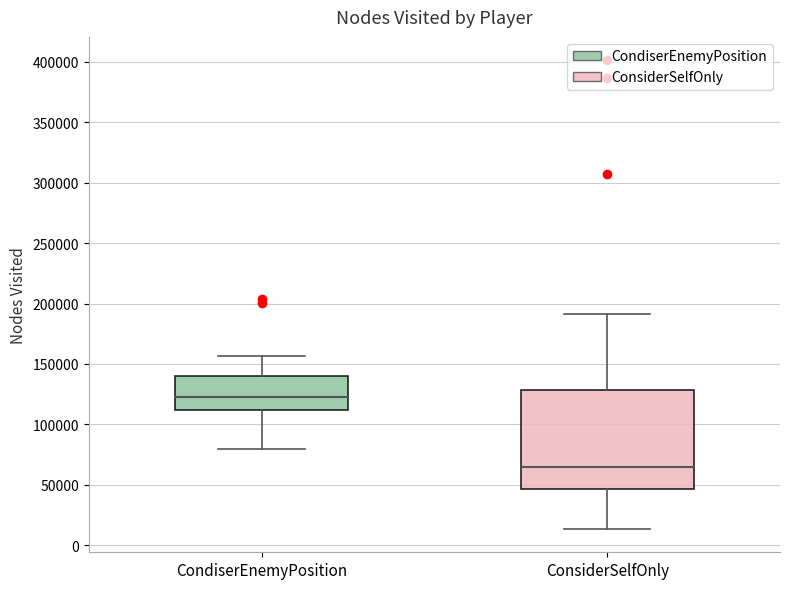

Reading left to right, transcribe this box plot: for each box, give where its median line is, the range the box spans, and where its two whiskers end, as read against the y-axis. The values are not printed on the chart, so give them approximately, as read against the axis.

CondiserEnemyPosition: median 120000, box 110000 to 140000, whiskers 80000 to 155000
ConsiderSelfOnly: median 65000, box 45000 to 130000, whiskers 15000 to 190000